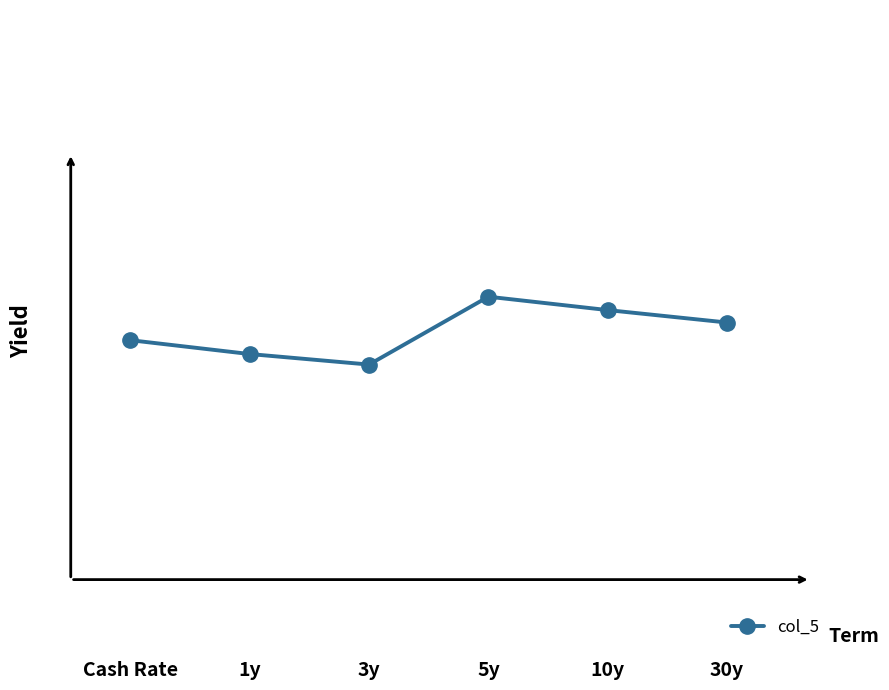

Reading left to right, extract all data points from this chart.

650.3	647.4	645.2	659.4	656.6	654.0